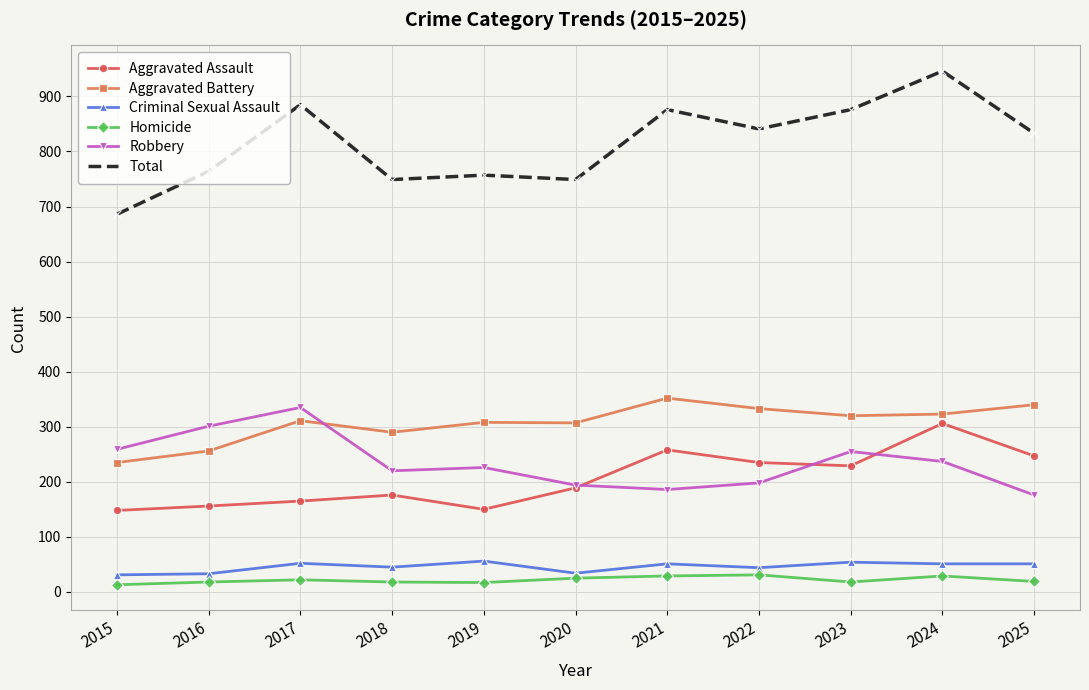

Is it true that Total equals 382 at 2021?

False